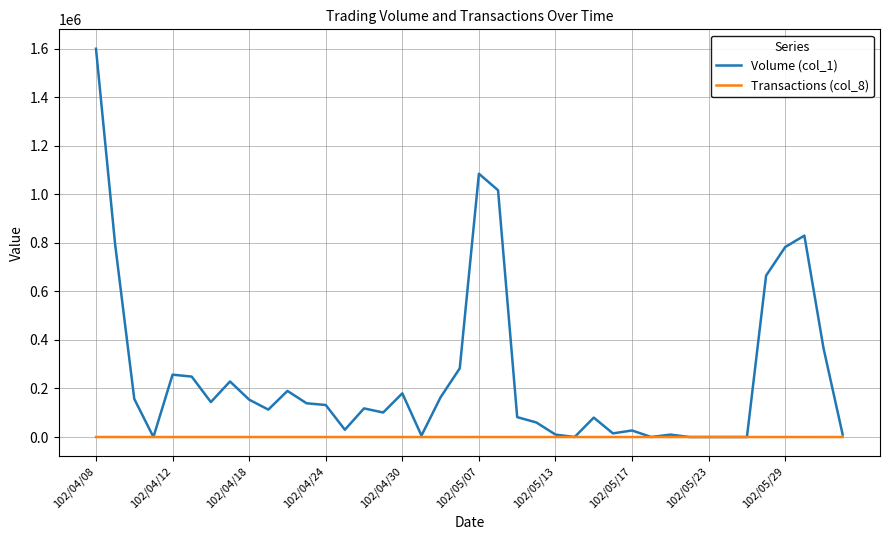

Which series has the largest range (max minus min)?

Volume (col_1)